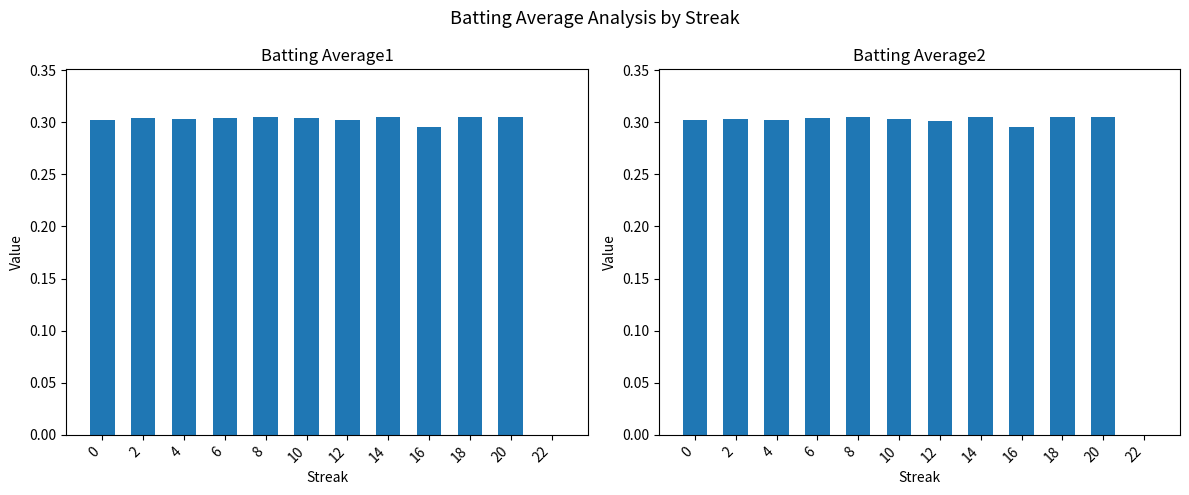

What is the difference between the maximum and minimum values in the Batting Average2 series?

0.3